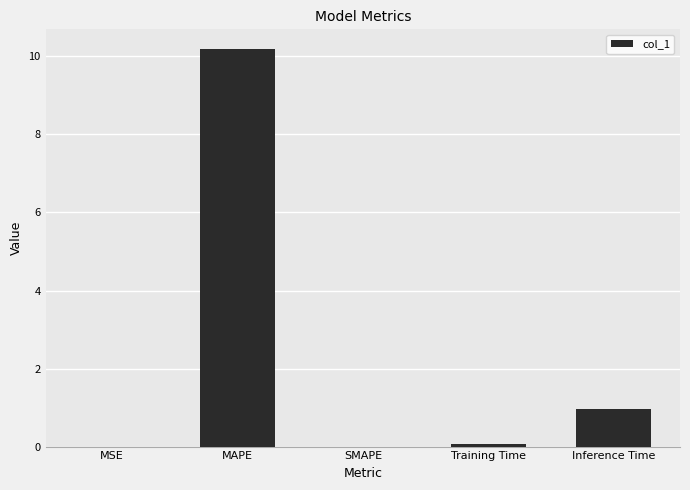

Which label corresponds to the largest value in the chart?

MAPE